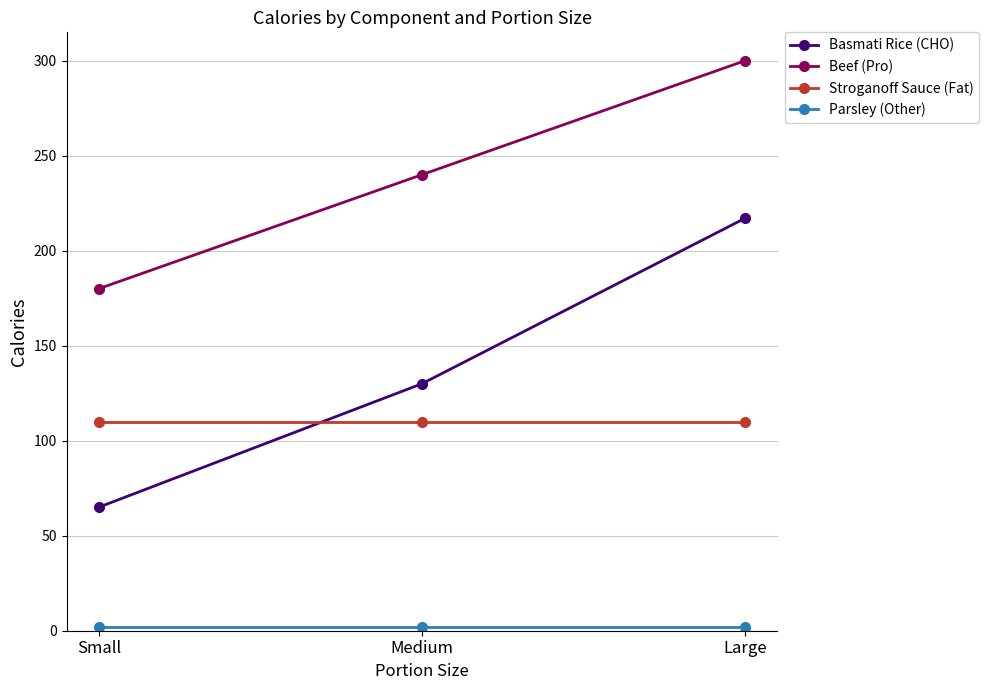

What is the total value across all series at Large?

629.1